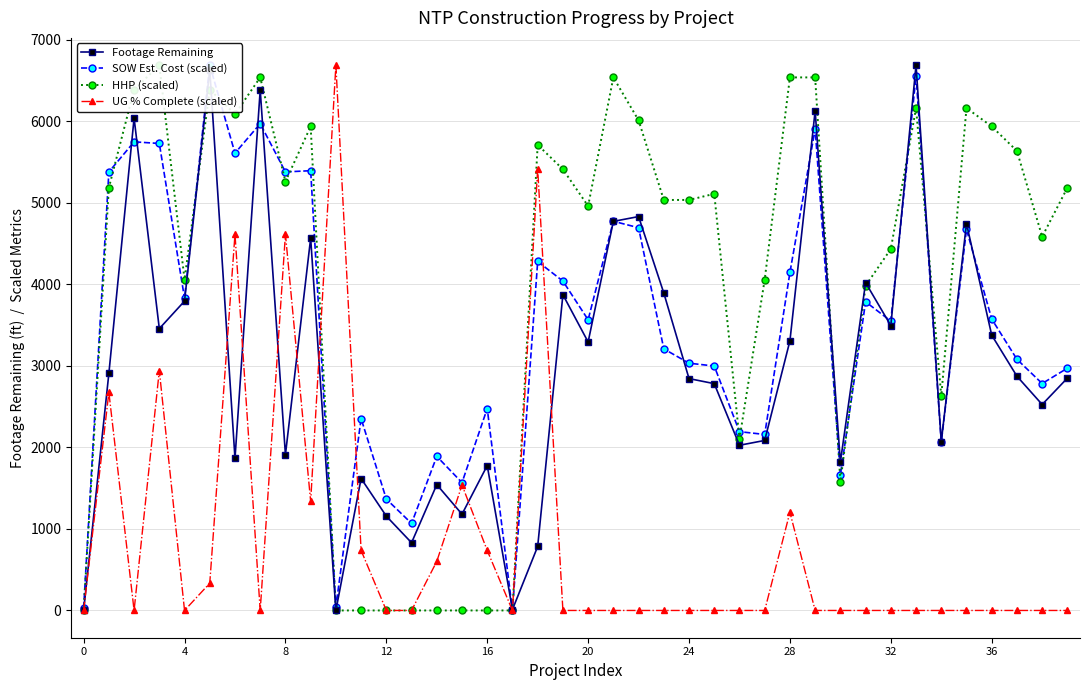

Reading left to right, extract all data points from this chart.

Footage Remaining: 0.0	2908.0	6041.0	3458.0	3796.0	6634.0	1865.0	6387.0	1911.0	4568.0	0.0	1619.0	1157.0	831.0	1544.0	1181.0	1778.0	11.0	785.0	3874.0	3294.0	4774.0	4833.0	3895.0	2845.0	2783.0	2027.0	2086.0	3308.0	6130.0	1820.0	4022.0	3495.0	6691.0	2071.0	4747.0	3378.0	2874.0	2527.0	2851.0
SOW Est. Cost (scaled): 30.8	5380.9	5750.1	5730.2	3830.3	6691.0	5611.3	5973.3	5380.9	5396.0	46.2	2354.2	1366.7	1067.9	1890.7	1568.6	2477.5	0.0	4282.0	4041.5	3566.6	4775.6	4696.3	3209.9	3034.0	2999.3	2193.8	2159.7	4147.1	5909.1	1659.6	3787.4	3550.8	6563.5	2067.5	4676.2	3575.9	3082.0	2784.4	2972.5
HHP (scaled): 0.0	5187.4	6390.3	6691.0	4059.7	6390.3	6089.6	6540.6	5262.6	5939.2	0.0	0.0	0.0	0.0	0.0	0.0	0.0	0.0	5713.7	5412.9	4961.9	6540.6	6014.4	5037.0	5037.0	5112.2	2105.0	4059.7	6540.6	6540.6	1578.8	3984.5	4435.6	6164.7	2631.3	6164.7	5939.2	5638.5	4586.0	5187.4
UG % Complete (scaled): 0.0	2676.4	0.0	2944.0	0.0	334.6	4616.8	0.0	4616.8	1338.2	6691.0	736.0	0.0	0.0	602.2	1538.9	736.0	0.0	5419.7	0.0	0.0	0.0	0.0	0.0	0.0	0.0	0.0	0.0	1204.4	0.0	0.0	0.0	0.0	0.0	0.0	0.0	0.0	0.0	0.0	0.0